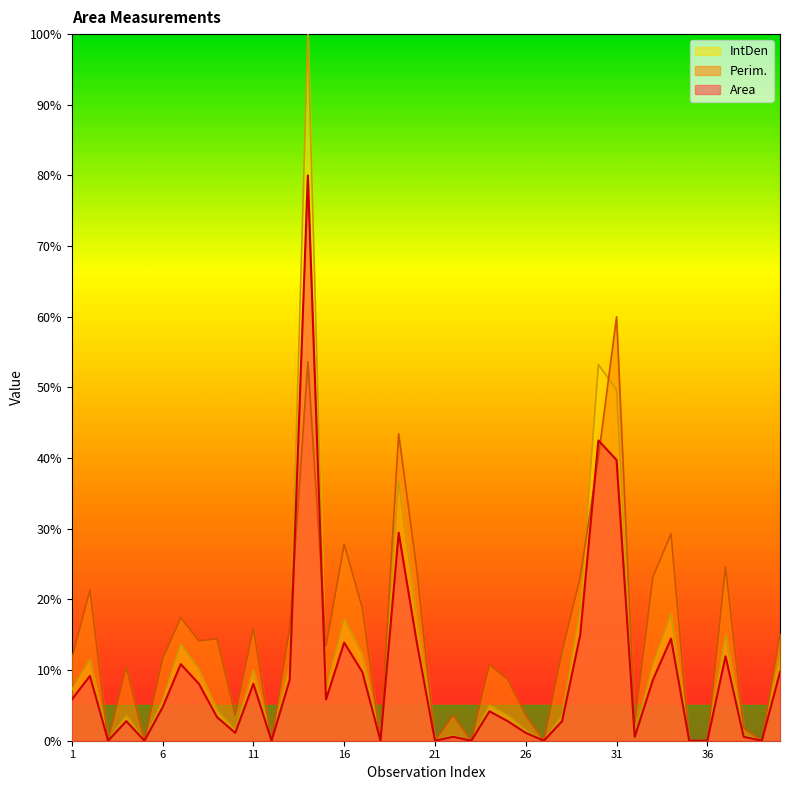

What is the difference between the IntDen values at 16 and 34?

0.7